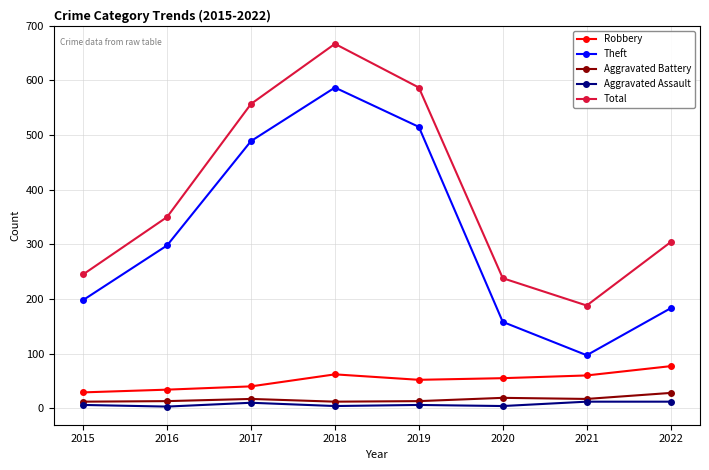

What is the smallest value displayed?

3